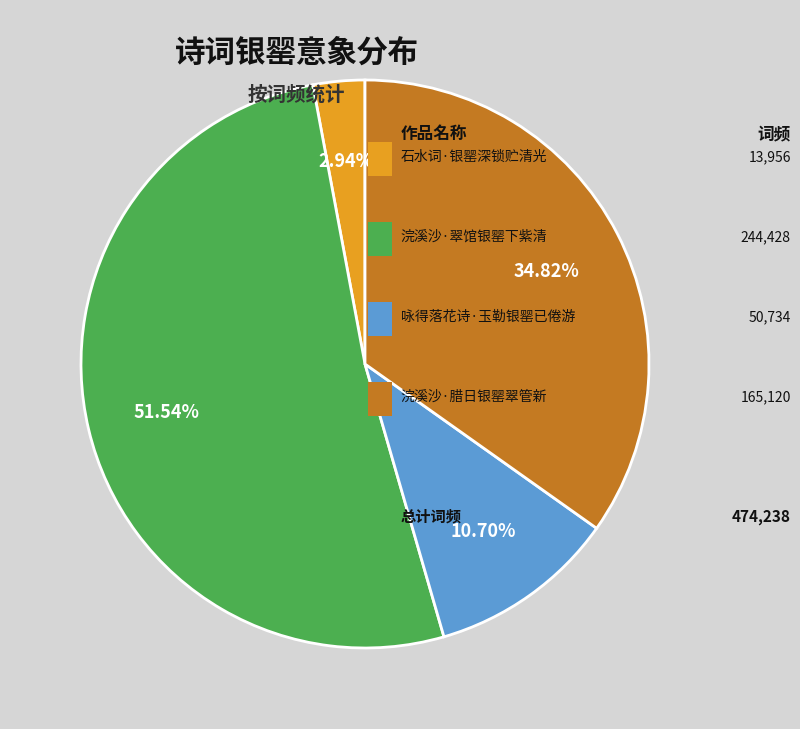

Is there a majority slice in this chart?

Yes